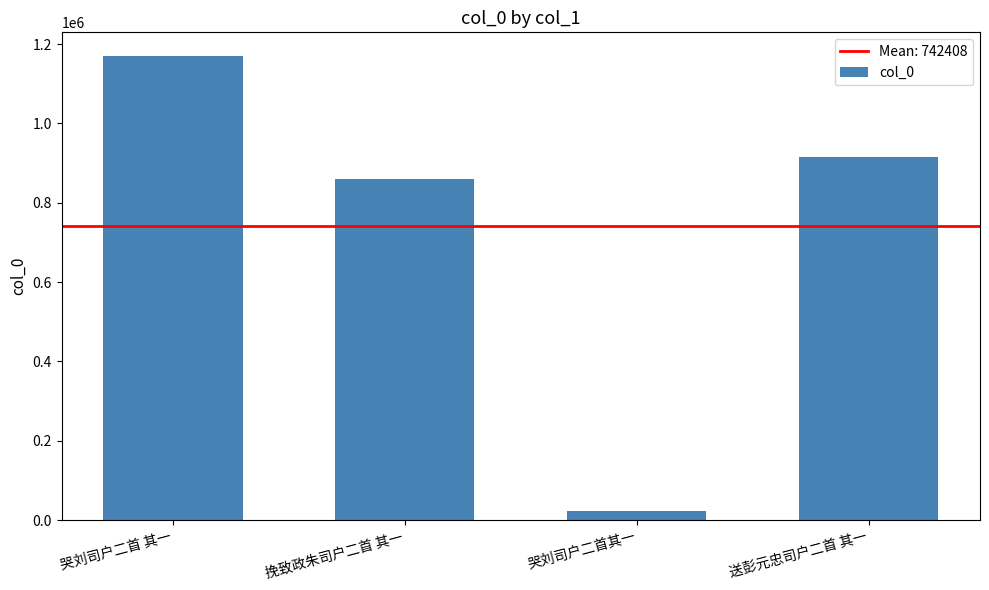

True or false: the data shows 1457264 at 挽致政朱司户二首 其一.

False